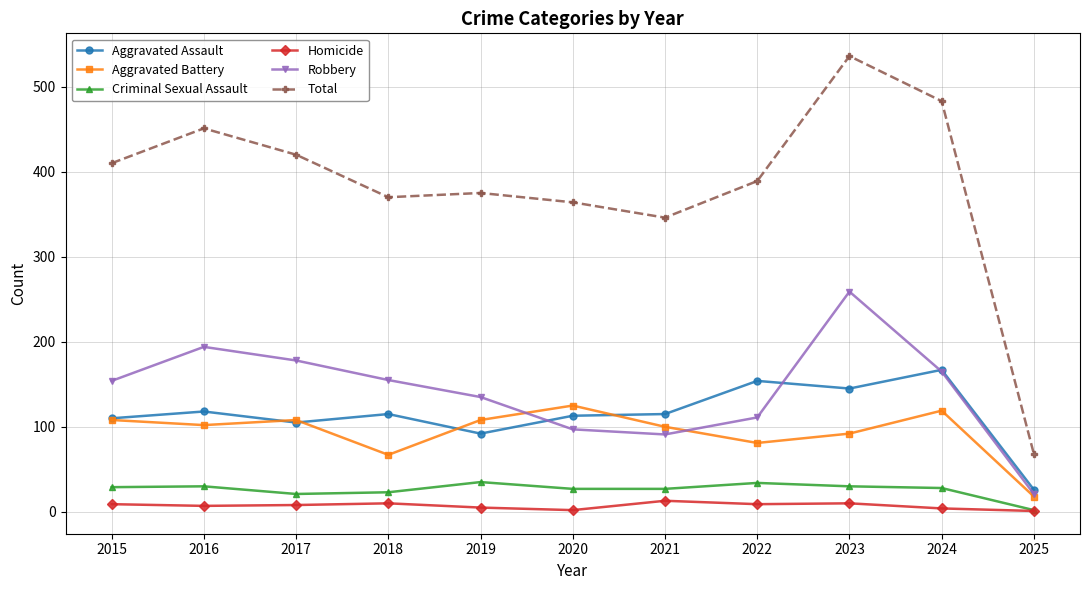

What is the difference between the highest and lowest values at 2021?

333